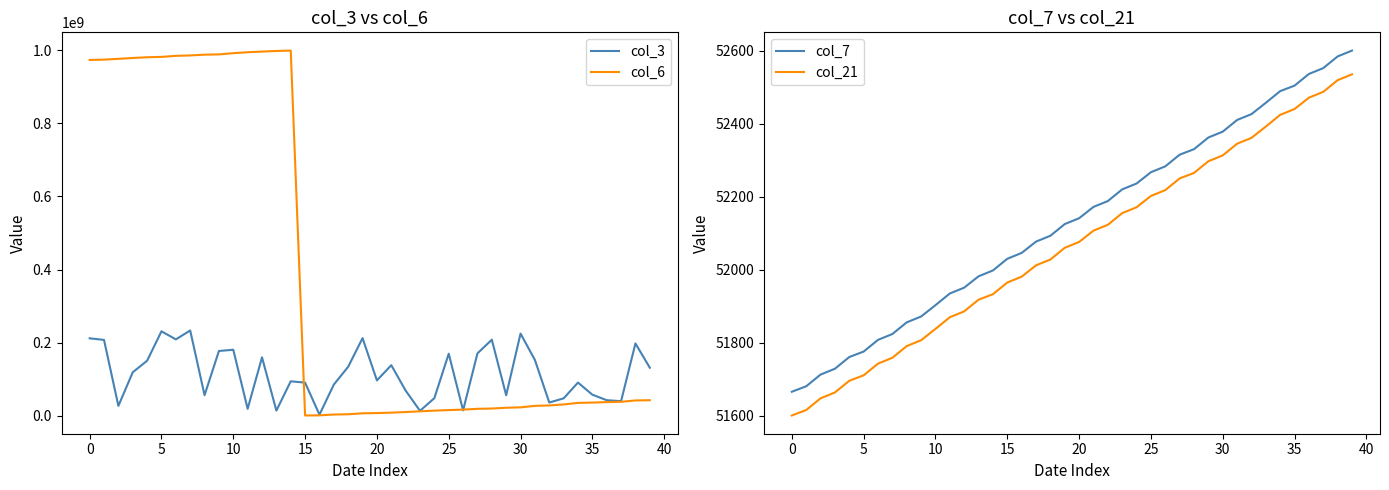

True or false: col_21 and col_7 intersect in this chart.

False